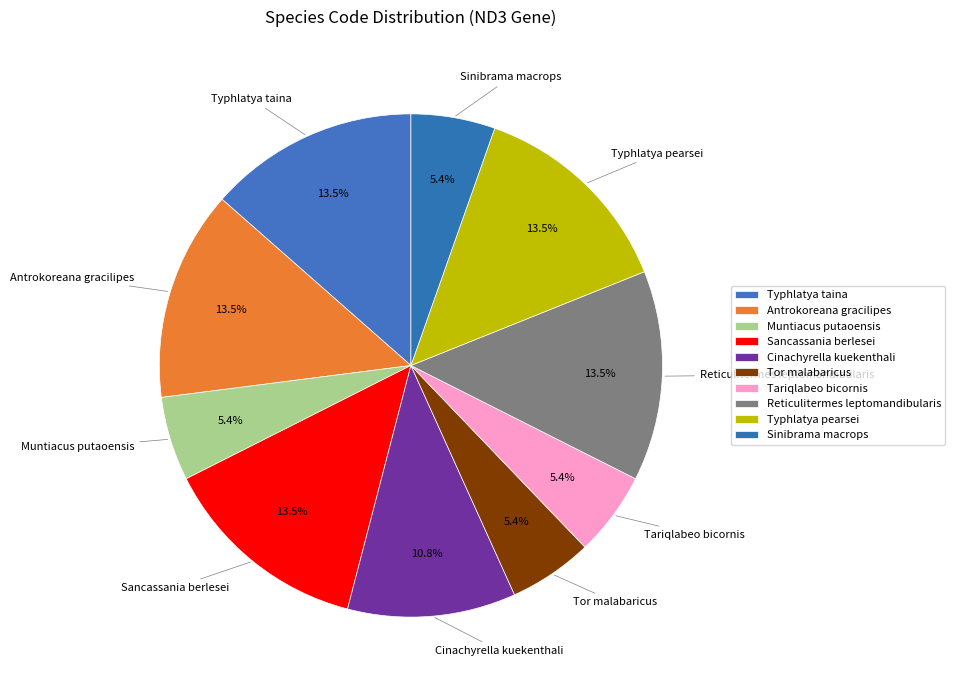

Is it true that Tariqlabeo bicornis is 5% of the pie?

True